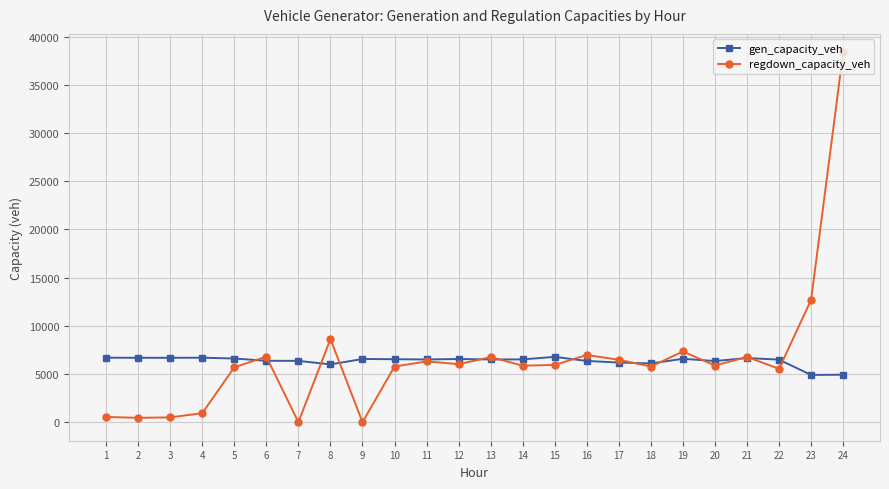

Rank the series by their maximum value, from lowest to highest.

gen_capacity_veh, regdown_capacity_veh